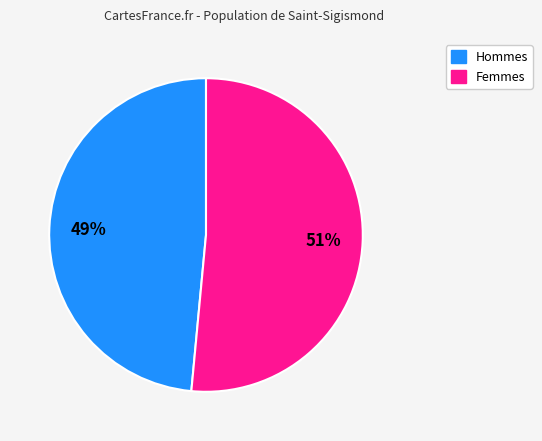

Count the number of slices in the pie.

2